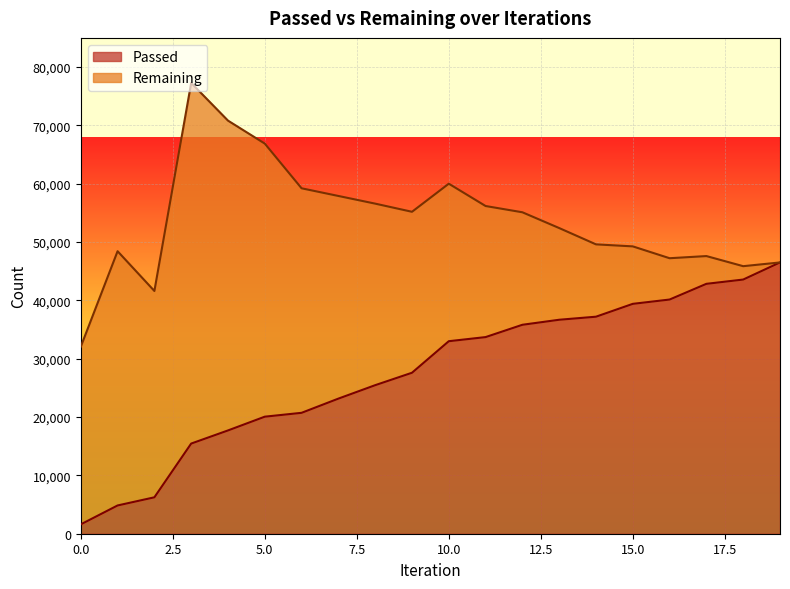

Does the chart display data point markers on the line(s)?

No